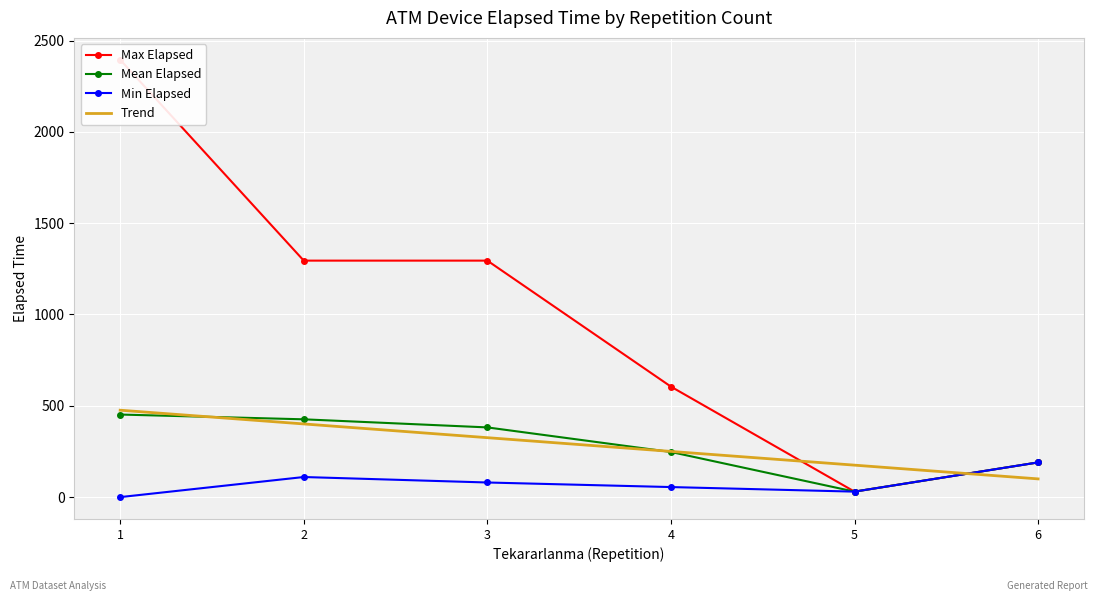

At which label does Trend first exceed 325?

1